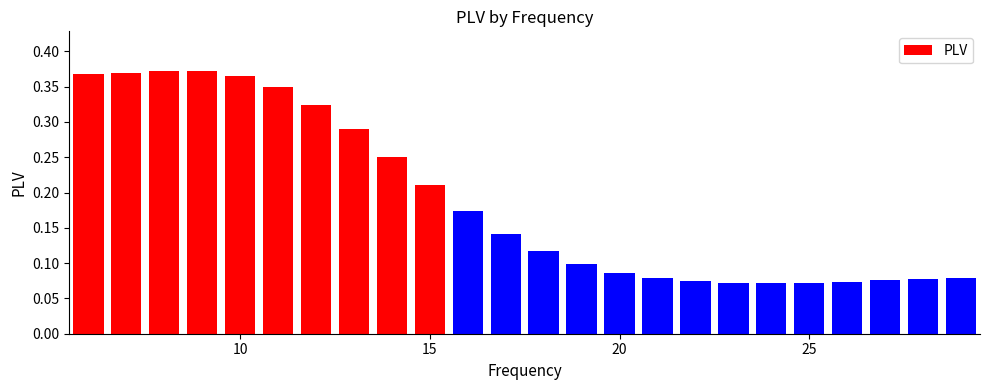

Count the values in the range 0 to 1.

24